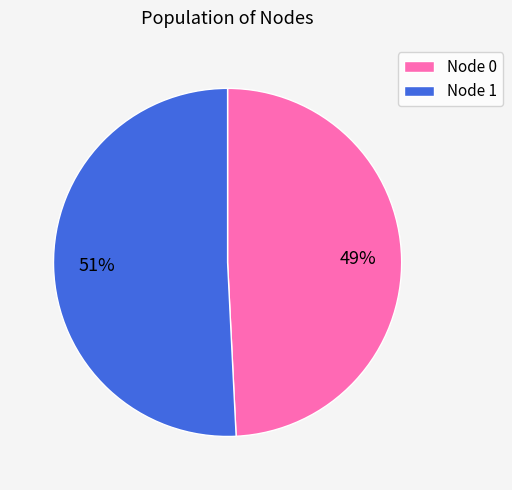

Combined, do Node 0 and Node 1 account for over 50%?

Yes